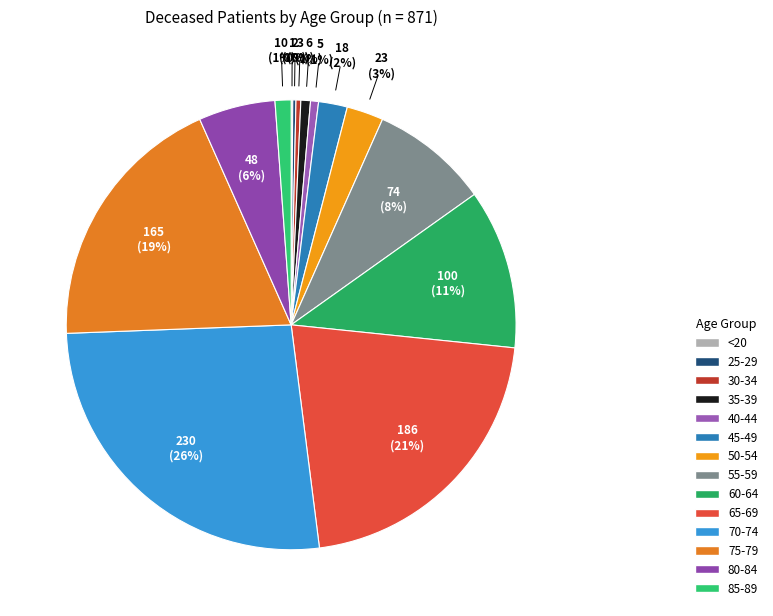

Does any single category account for the majority?

No